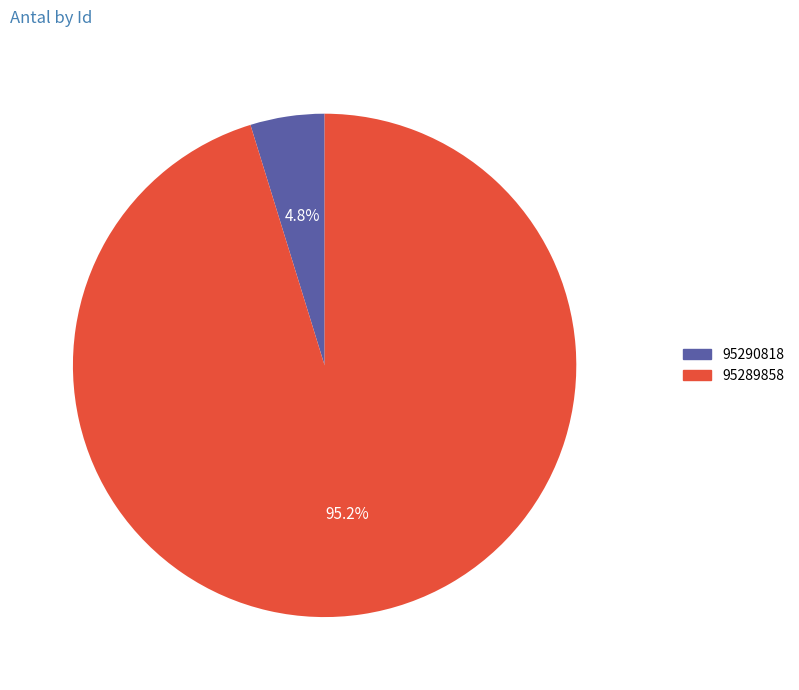

What is the largest slice in the pie chart?

95289858